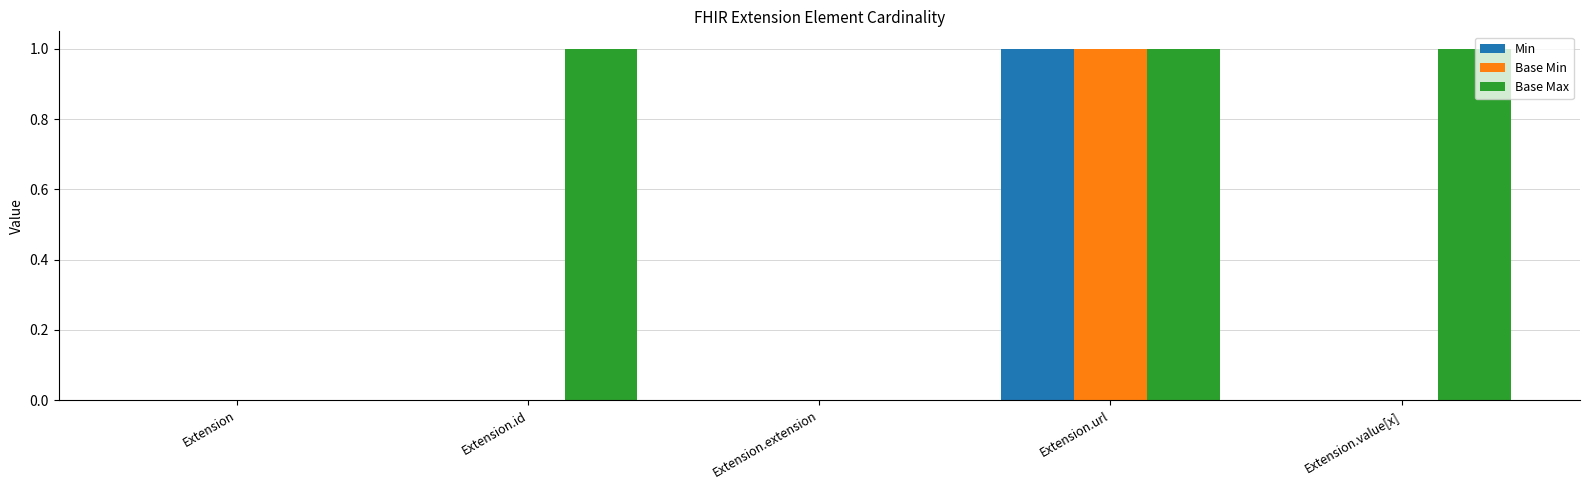

How many groups of bars are there?

5